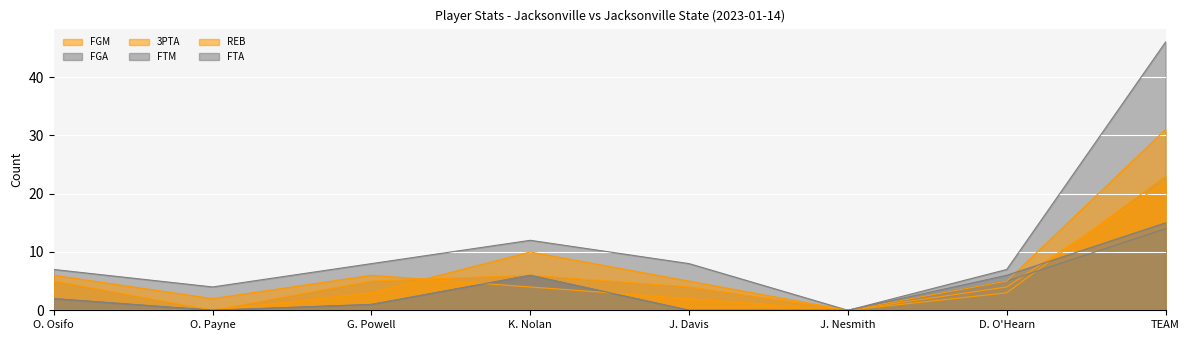

What is the value of the FTA point at the 1st from the left?

2